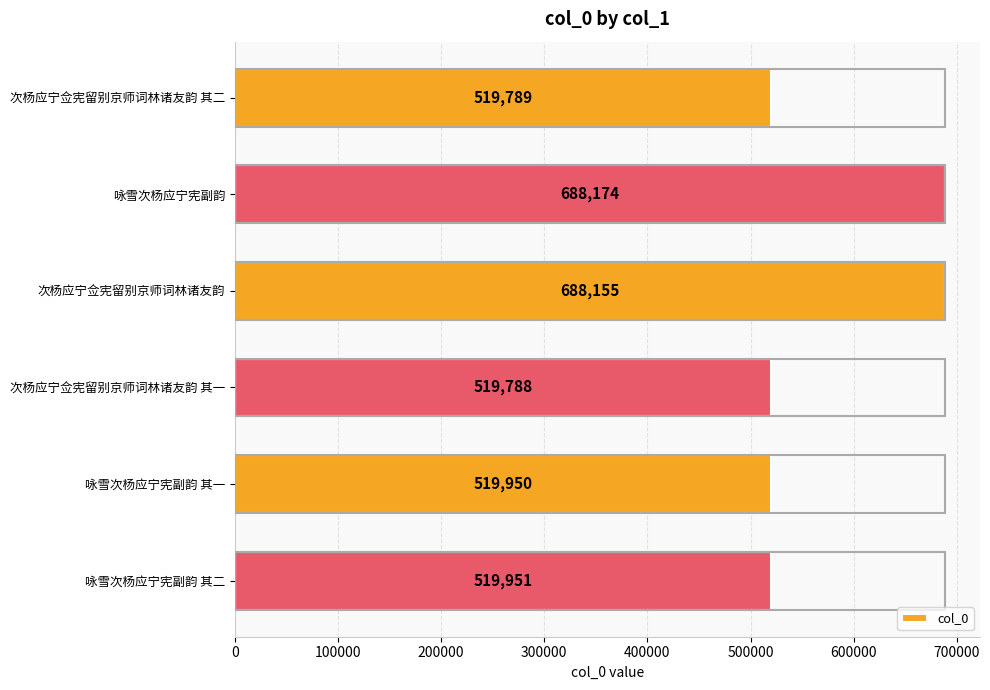

Are the bars horizontal?

Yes